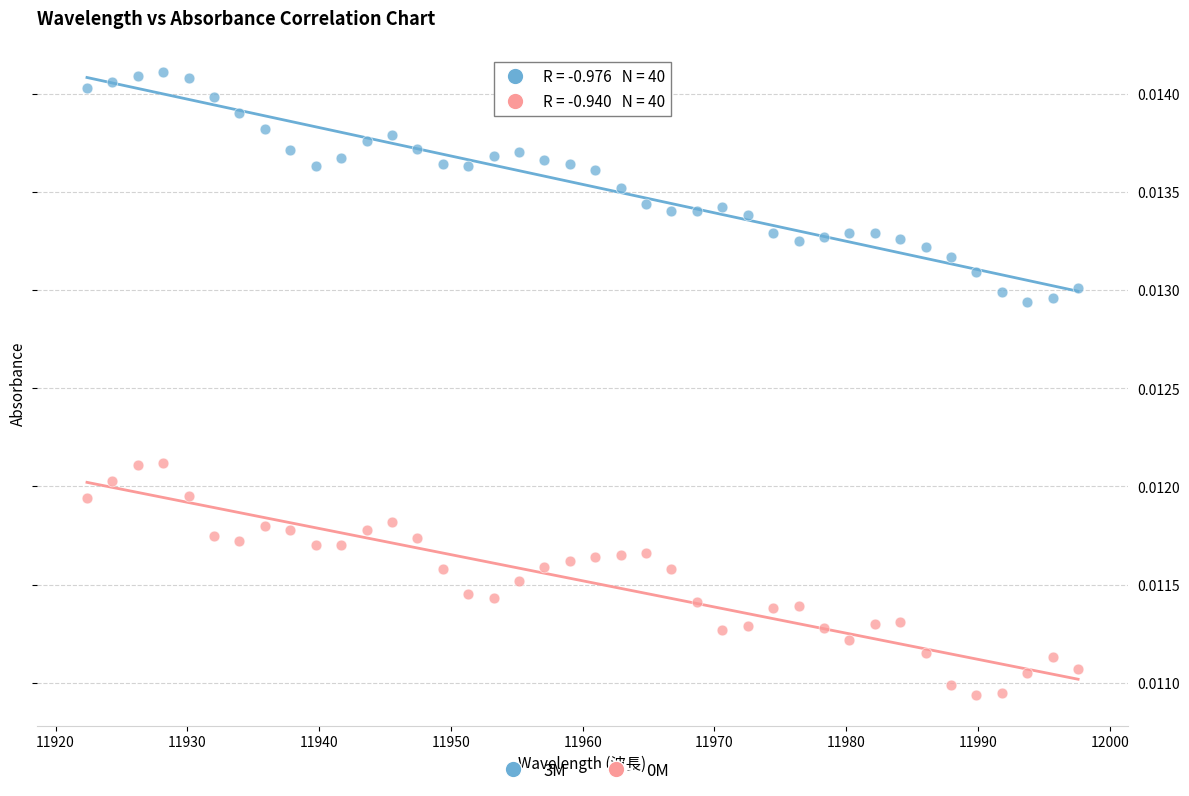

Which series reaches the maximum Y coordinate?

3M